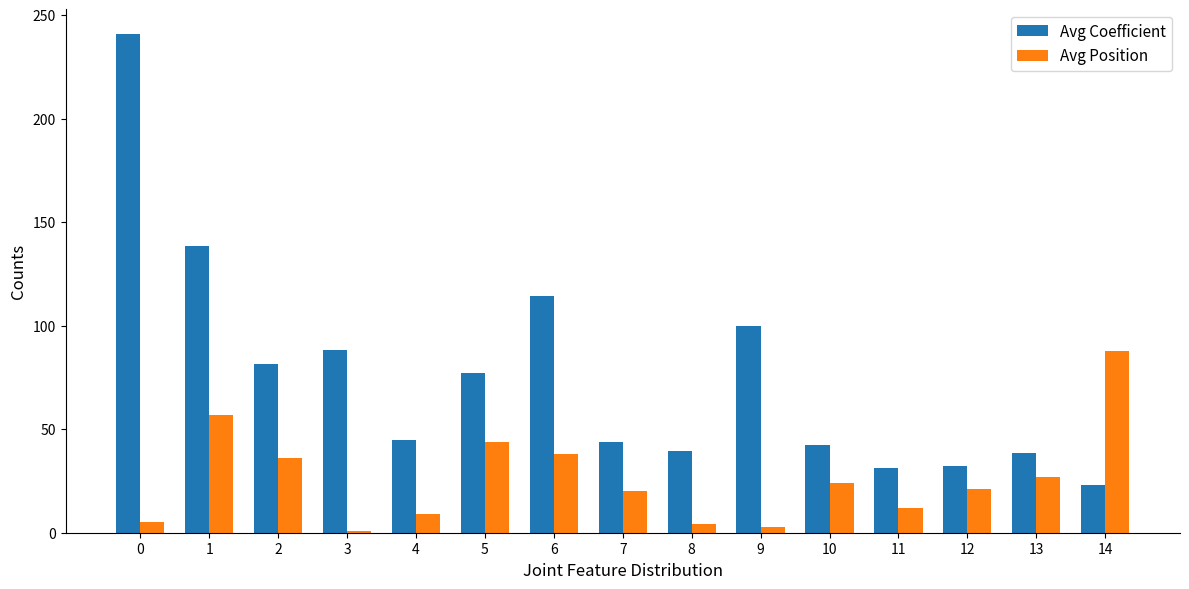

How many data points does each series have?

15